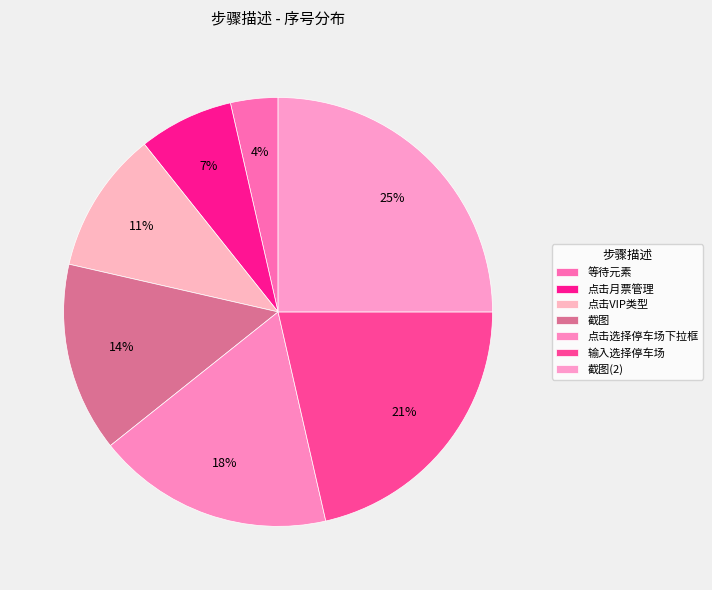

How many segments does this pie chart have?

7